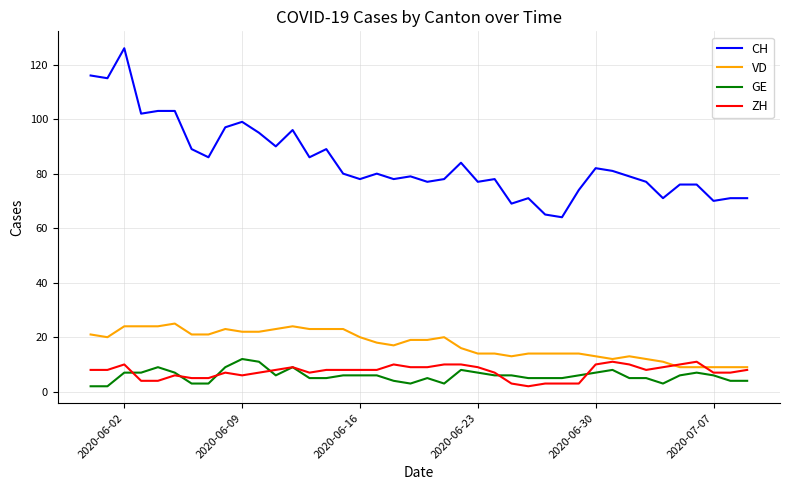

Which series has the largest total across all categories?

CH